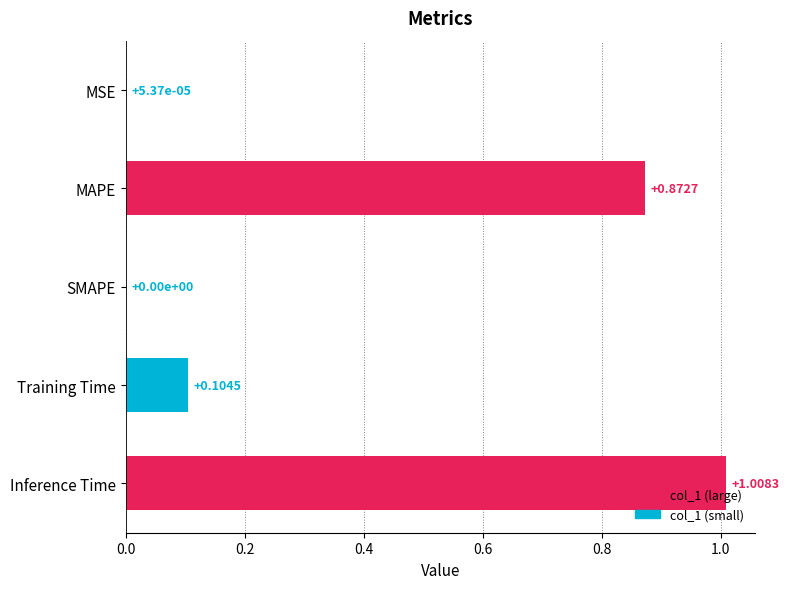

At which label is the value closest to 0?

SMAPE